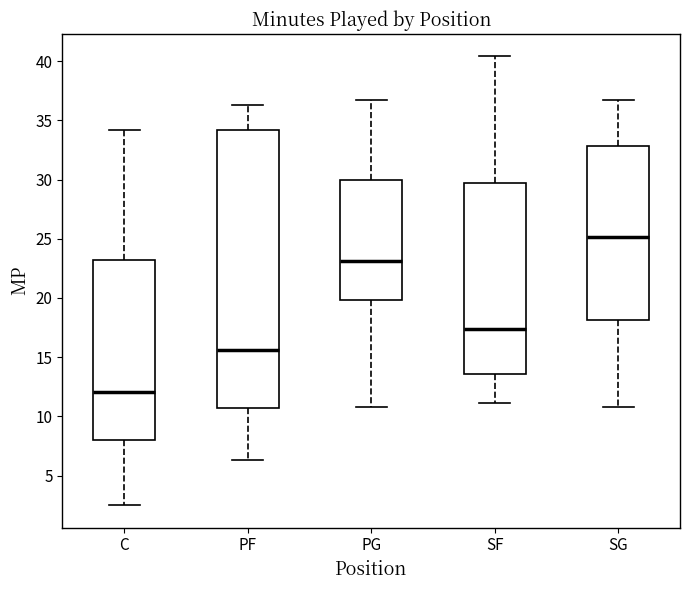

Which box is the tallest, from its lower edge to its upper edge?

PF